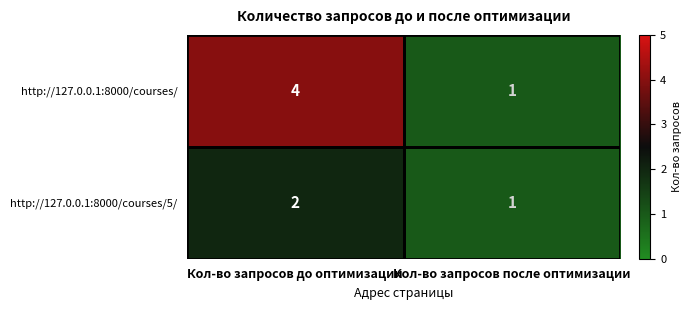

What is the total value across all series at Кол-во запросов до оптимизации?

6